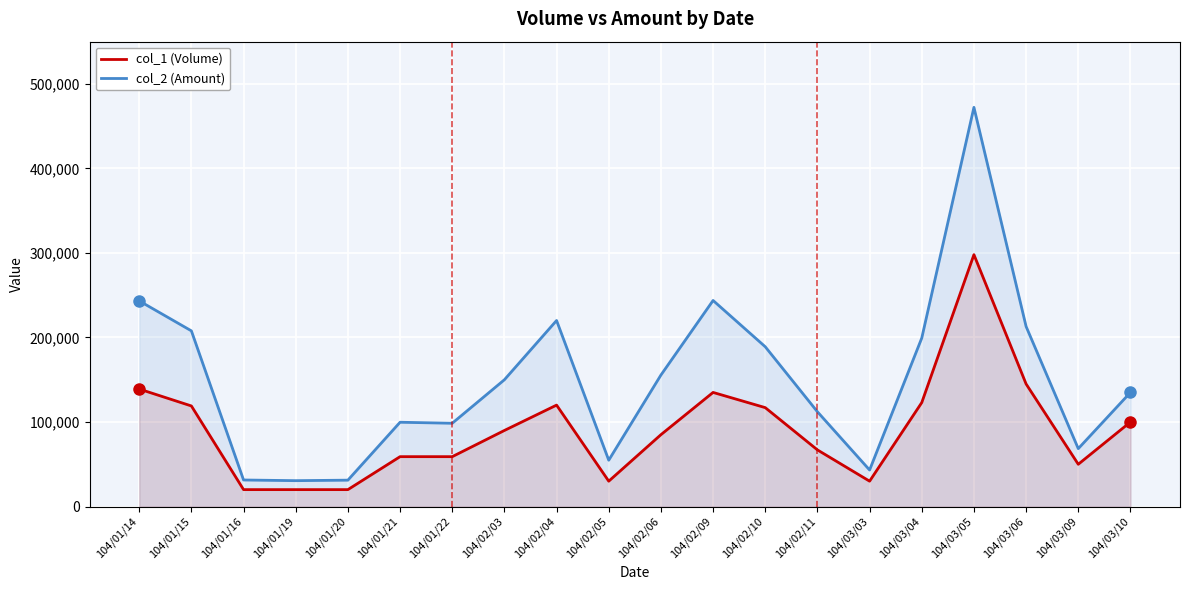

Which series has the largest range (max minus min)?

col_2 (Amount)